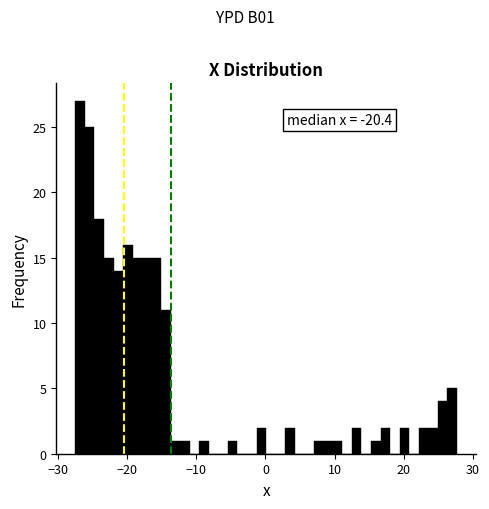

Read against the x-axis, roughly where is the centre of the tallest bar?

-27